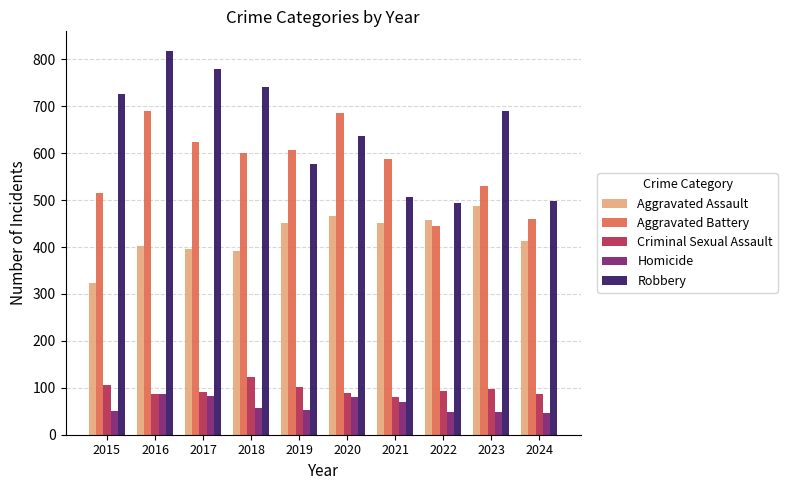

What are all the series names shown in the legend?

Aggravated Assault, Aggravated Battery, Criminal Sexual Assault, Homicide, Robbery